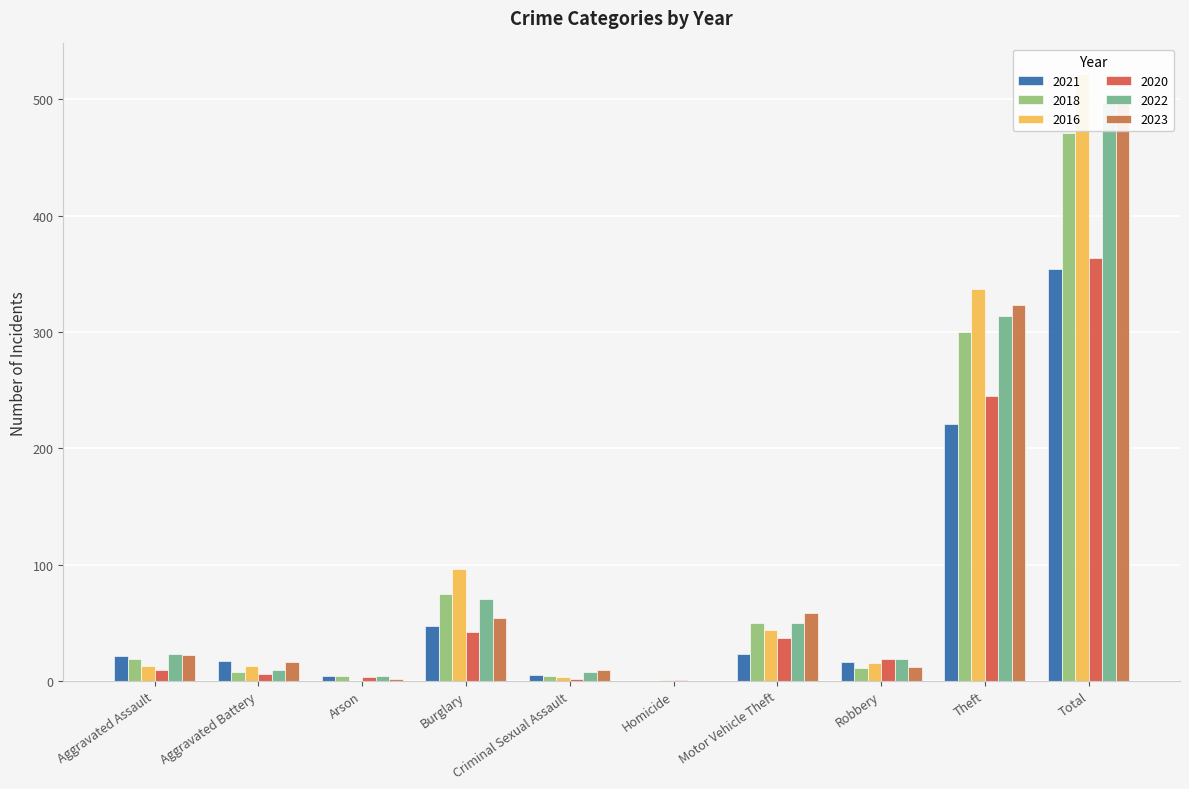

At Robbery, list the series in order from largest to smallest.

2020, 2022, 2021, 2016, 2023, 2018